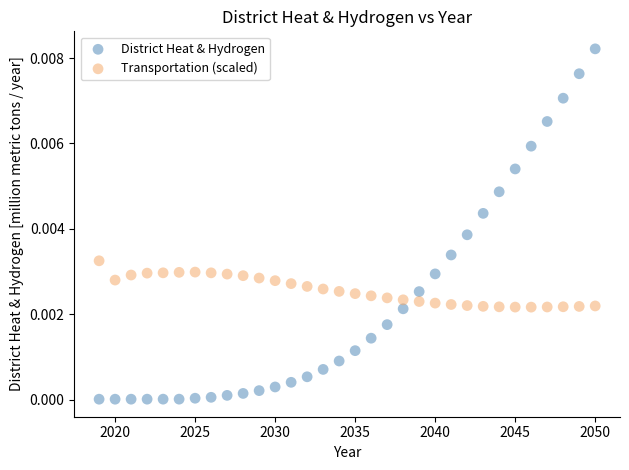

Which series has the widest spread of Y values?

District Heat & Hydrogen